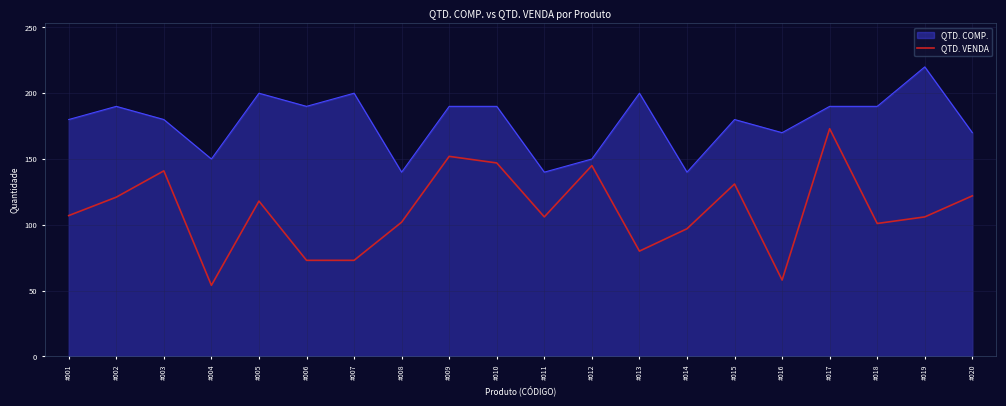

Rank the series by their average value, from highest to lowest.

QTD. COMP., QTD. VENDA